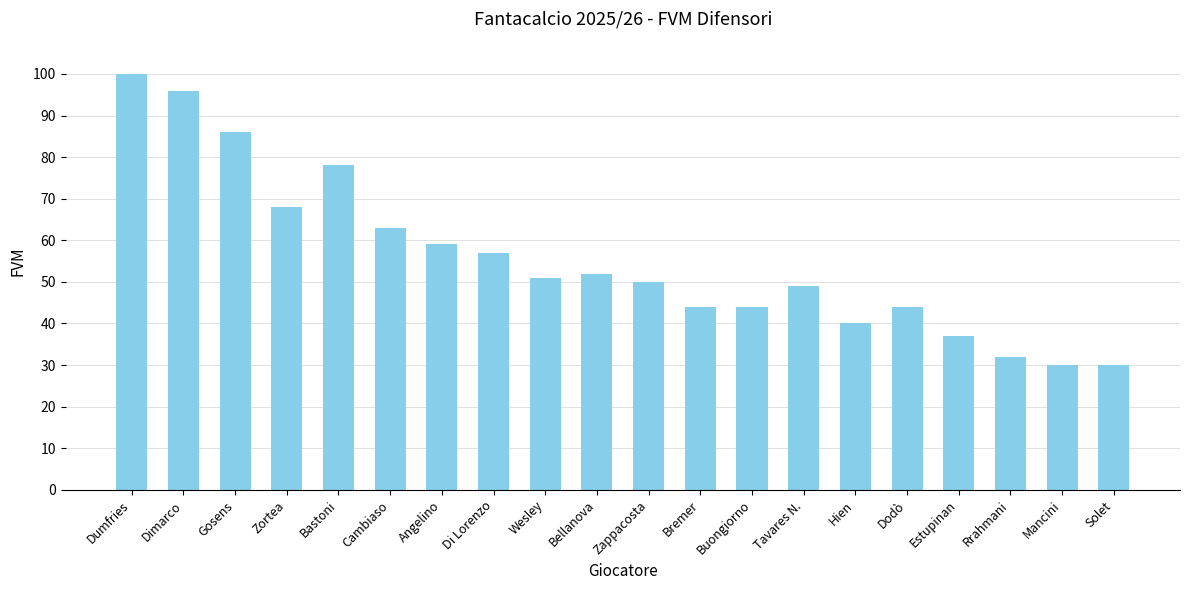

What is the difference between the maximum and minimum values?

70